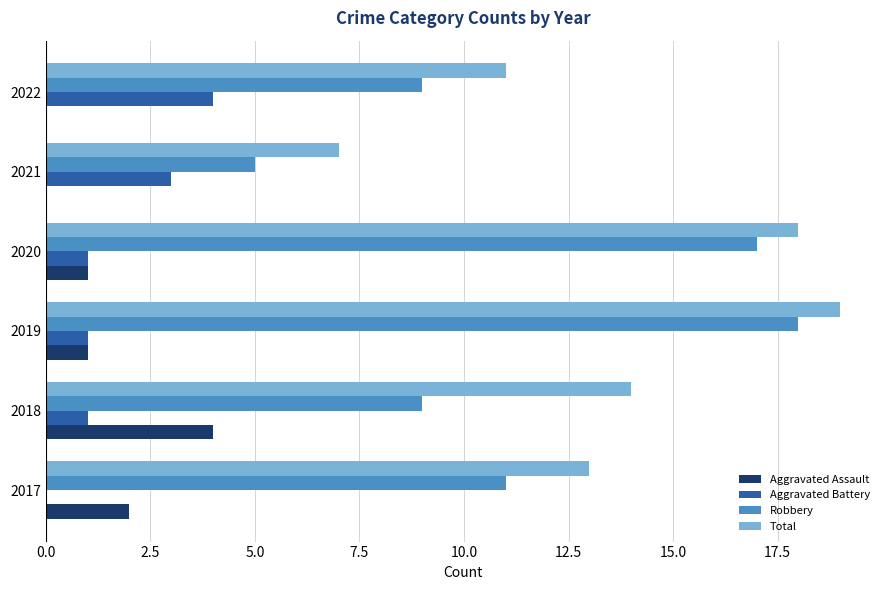

Which series changed the most between 2019 and 2021?

Robbery